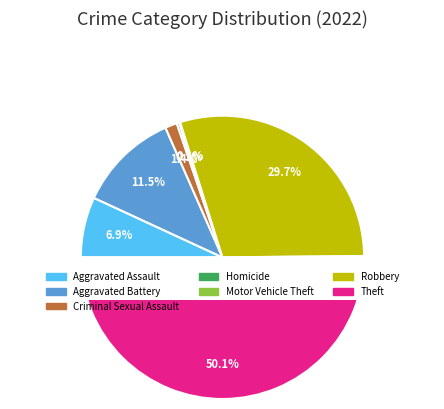

The Aggravated Assault slice represents 7% of the pie. True or false?

True